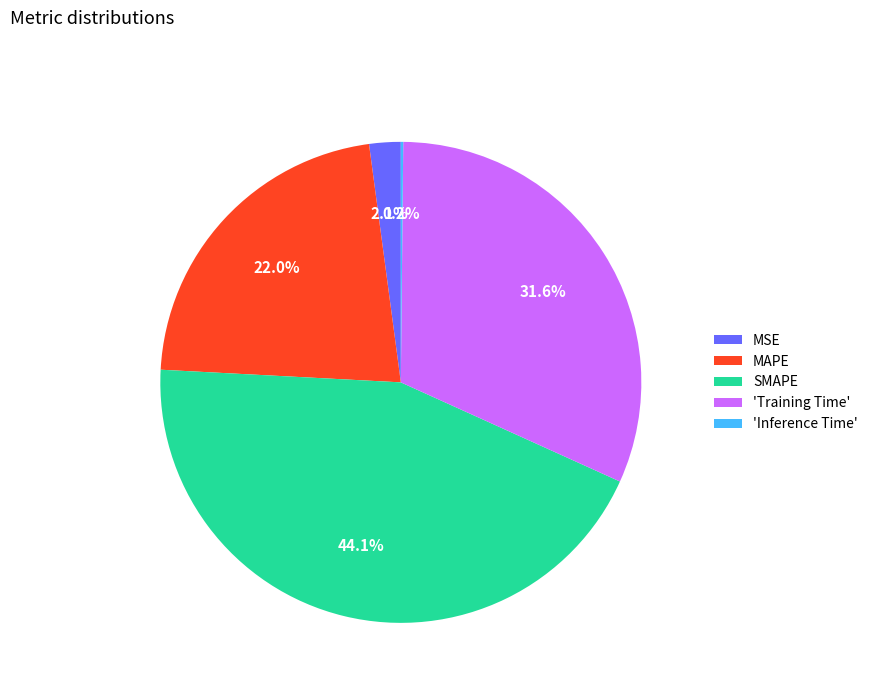

Which slice is the largest?

SMAPE